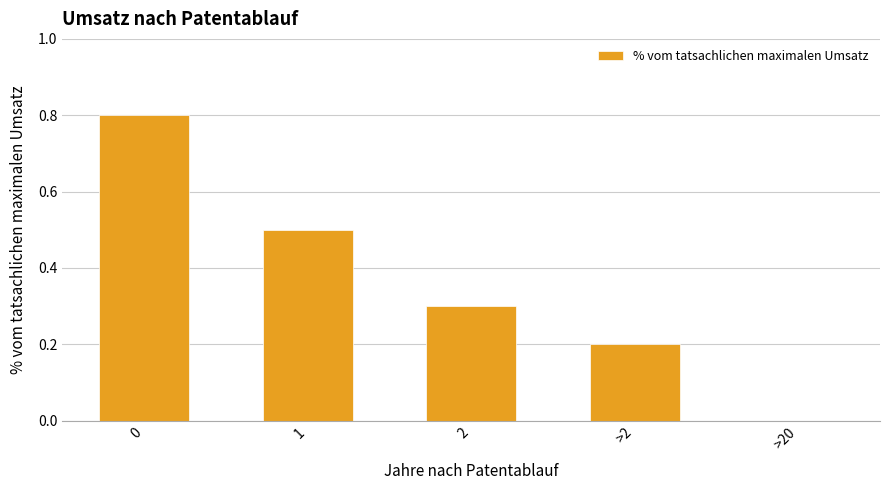

Is it true that the value at >20 is 0.0?

True